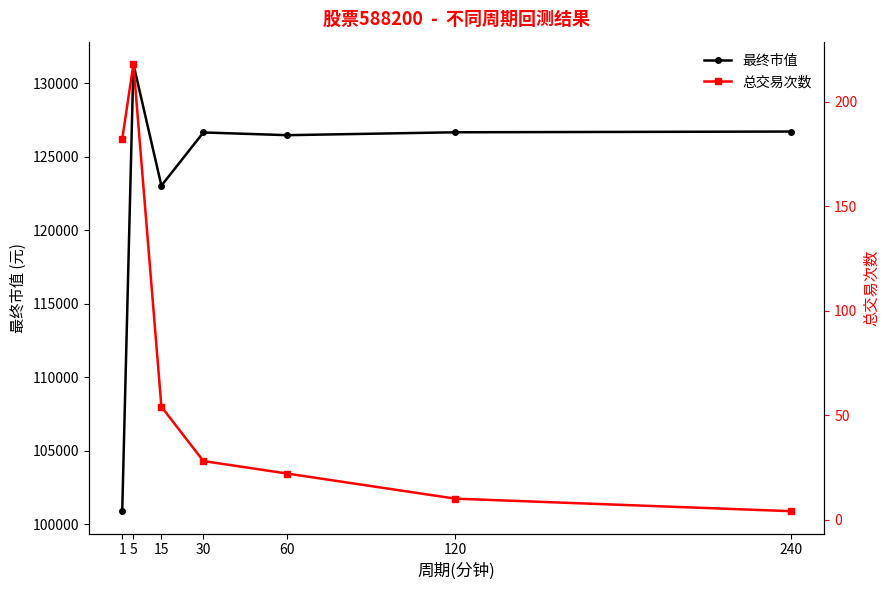

Where is the first local maximum for 总交易次数?

5